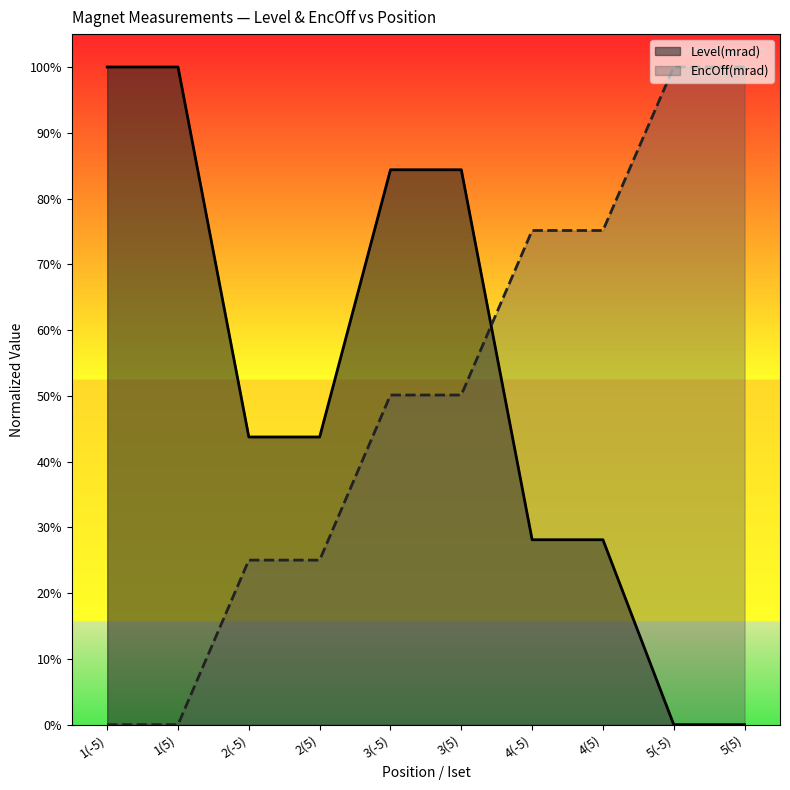

The EncOff(mrad) series shows 0.5 at 3(5). True or false?

True